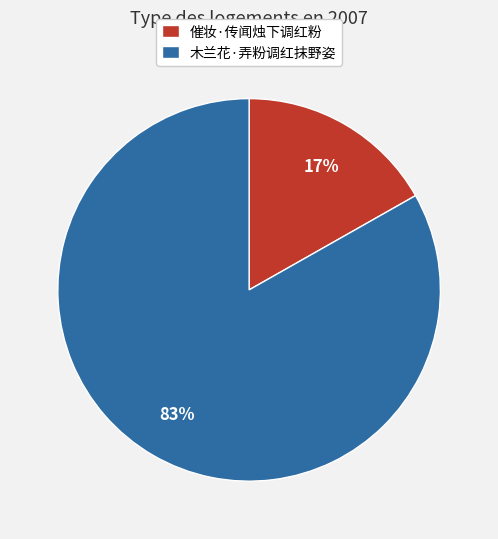

The 木兰花·弄粉调红抹野姿 slice represents 70% of the pie. True or false?

False